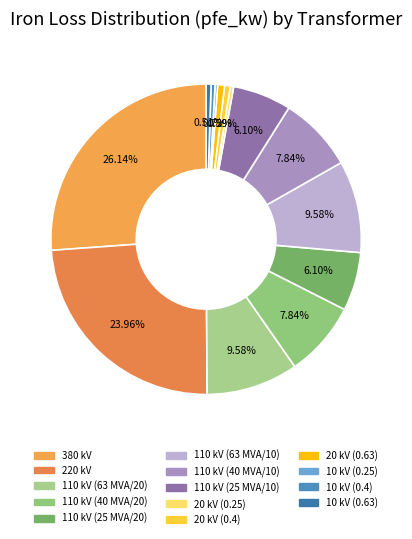

Which category has the smallest portion of the pie?

10 kV (0.25)